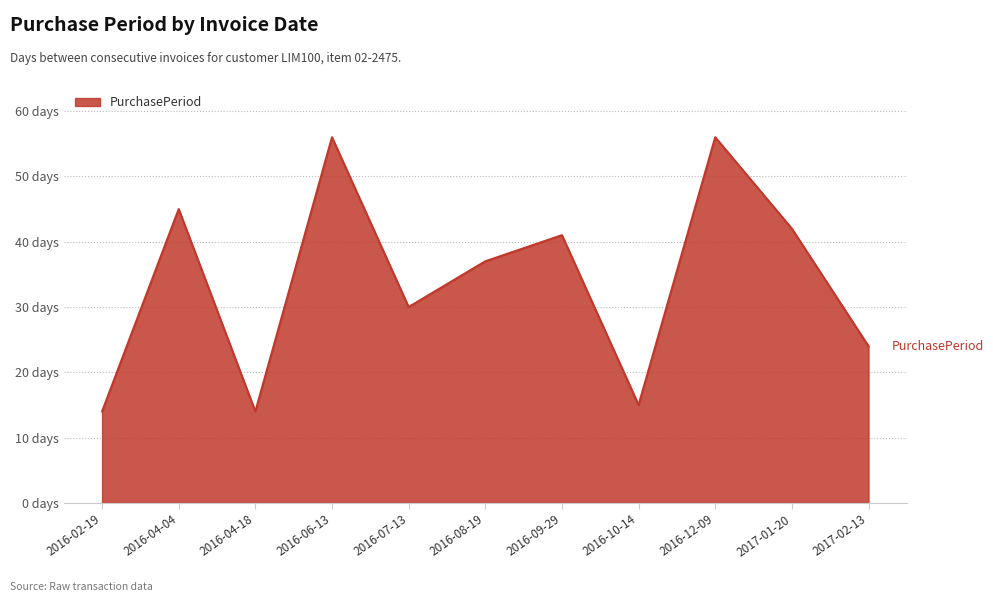

What is the average value?

34